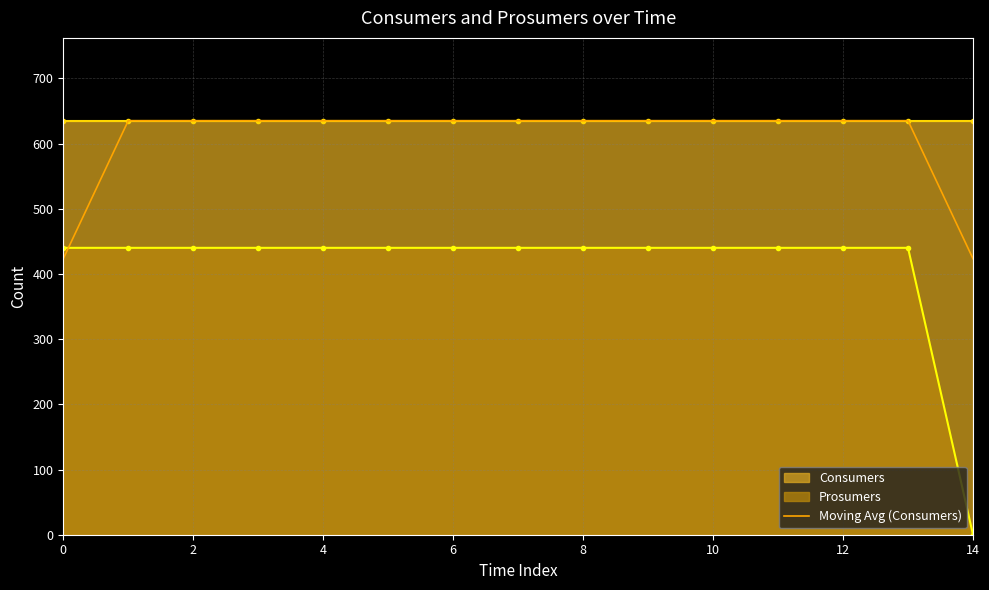

The Moving Avg (Consumers) series shows 192.2 at 0. True or false?

False